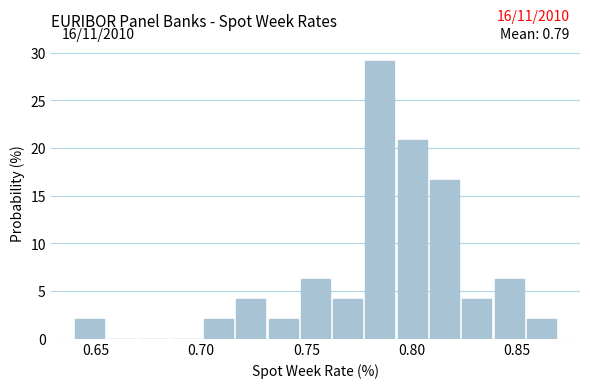

Around what value on the x-axis is the tallest bar? Give the approximate position of its centre, as read against the axis.

0.785